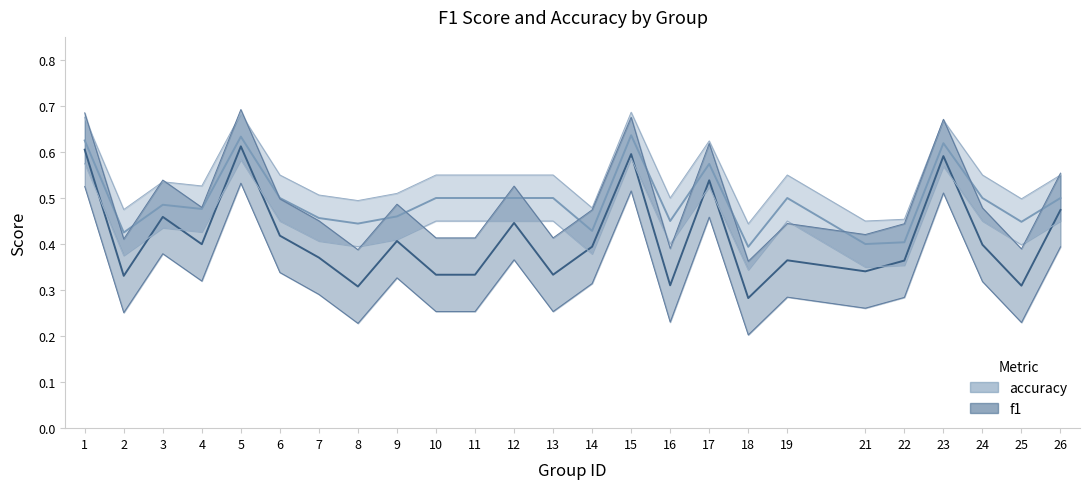

Does the chart display data point markers on the line(s)?

No